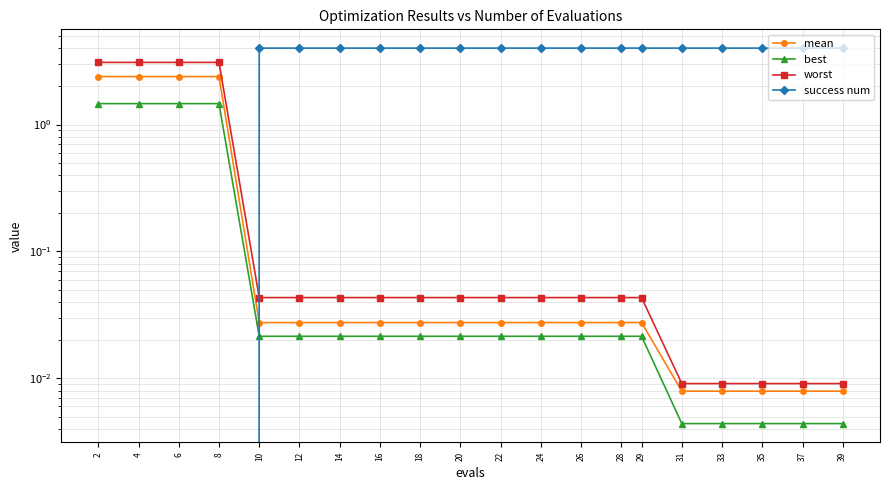

Reading left to right, extract all data points from this chart.

mean: 2=2.4	4=2.4	6=2.4	8=2.4	10=0.0	12=0.0	14=0.0	16=0.0	18=0.0	20=0.0	22=0.0	24=0.0	26=0.0	28=0.0	29=0.0	31=0.0	33=0.0	35=0.0	37=0.0	39=0.0
best: 2=1.5	4=1.5	6=1.5	8=1.5	10=0.0	12=0.0	14=0.0	16=0.0	18=0.0	20=0.0	22=0.0	24=0.0	26=0.0	28=0.0	29=0.0	31=0.0	33=0.0	35=0.0	37=0.0	39=0.0
worst: 2=3.1	4=3.1	6=3.1	8=3.1	10=0.0	12=0.0	14=0.0	16=0.0	18=0.0	20=0.0	22=0.0	24=0.0	26=0.0	28=0.0	29=0.0	31=0.0	33=0.0	35=0.0	37=0.0	39=0.0
success num: 2=0.0	4=0.0	6=0.0	8=0.0	10=4.0	12=4.0	14=4.0	16=4.0	18=4.0	20=4.0	22=4.0	24=4.0	26=4.0	28=4.0	29=4.0	31=4.0	33=4.0	35=4.0	37=4.0	39=4.0